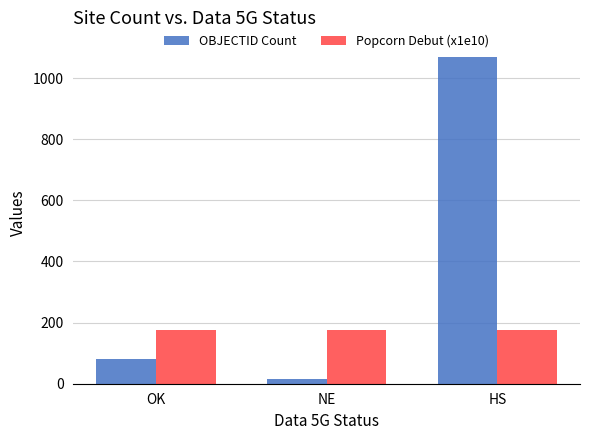

Is it true that Popcorn Debut (x1e10) equals 88.5 at OK?

False